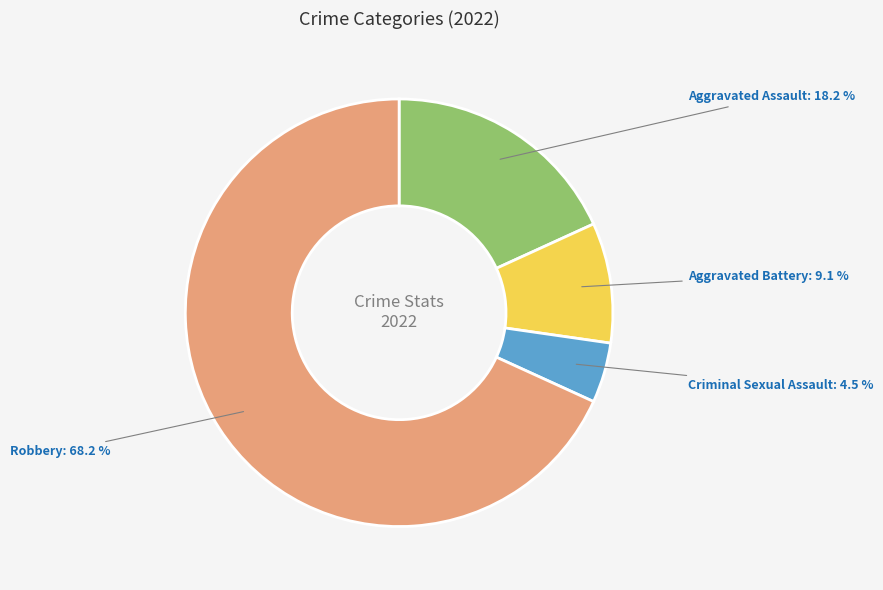

Which category accounts for the majority?

Robbery